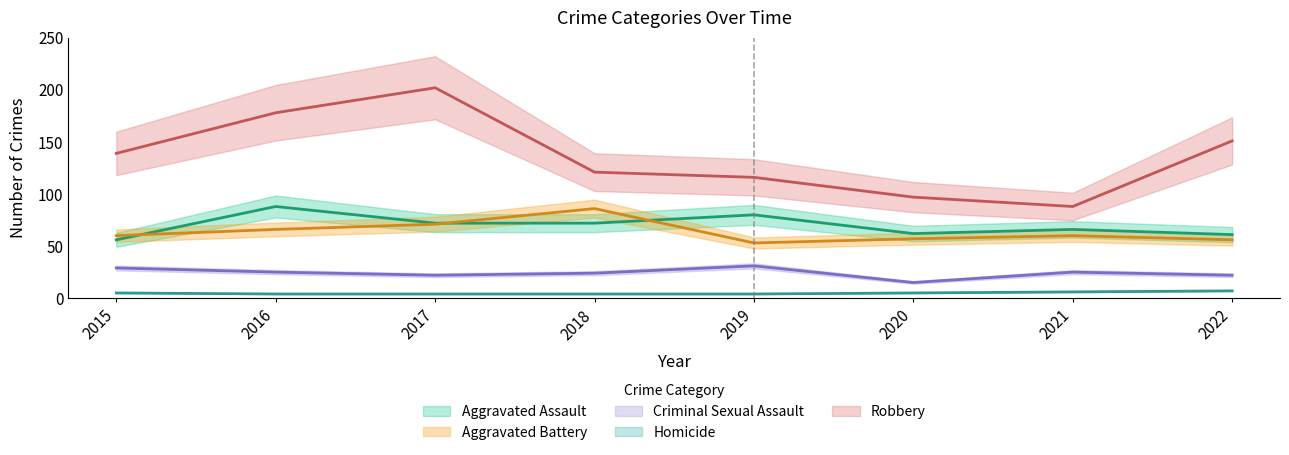

Does the chart display data point markers on the line(s)?

No